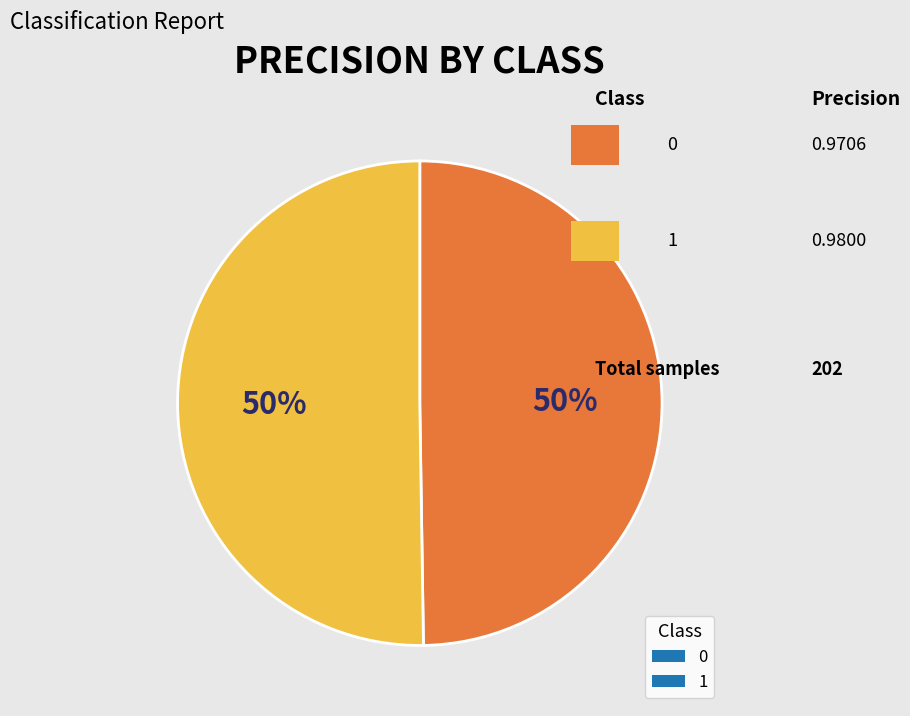

To the nearest percent, what is the combined percentage of 1 and 0?

100%